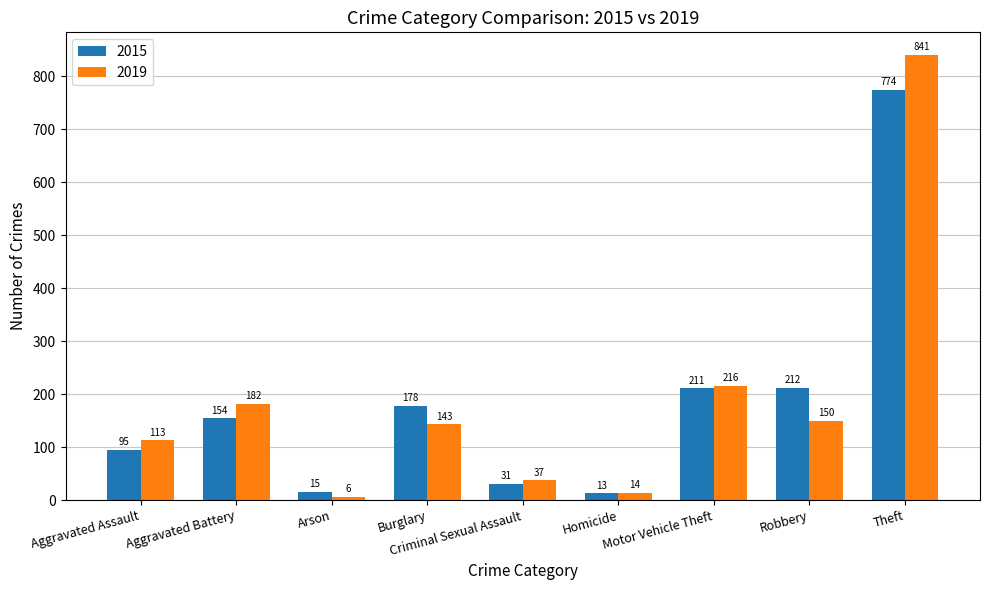

How many values in the 2019 series are below 143?

4